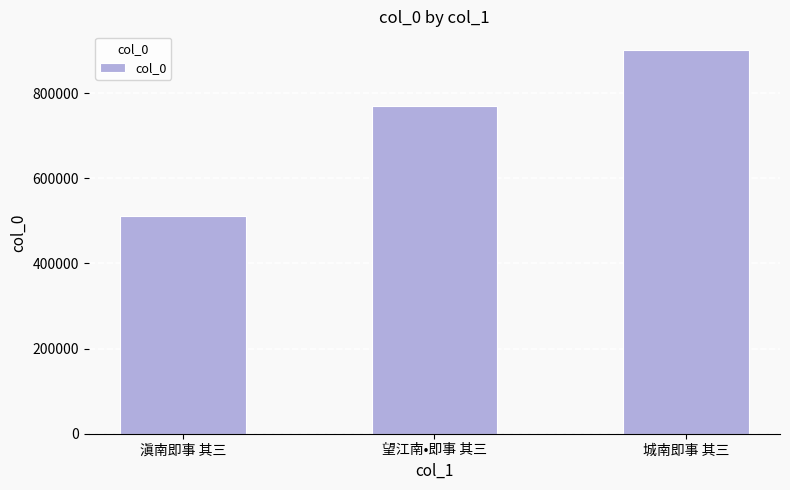

Reading left to right, extract all data points from this chart.

滇南即事 其三=511978	望江南•即事 其三=769716	城南即事 其三=900254